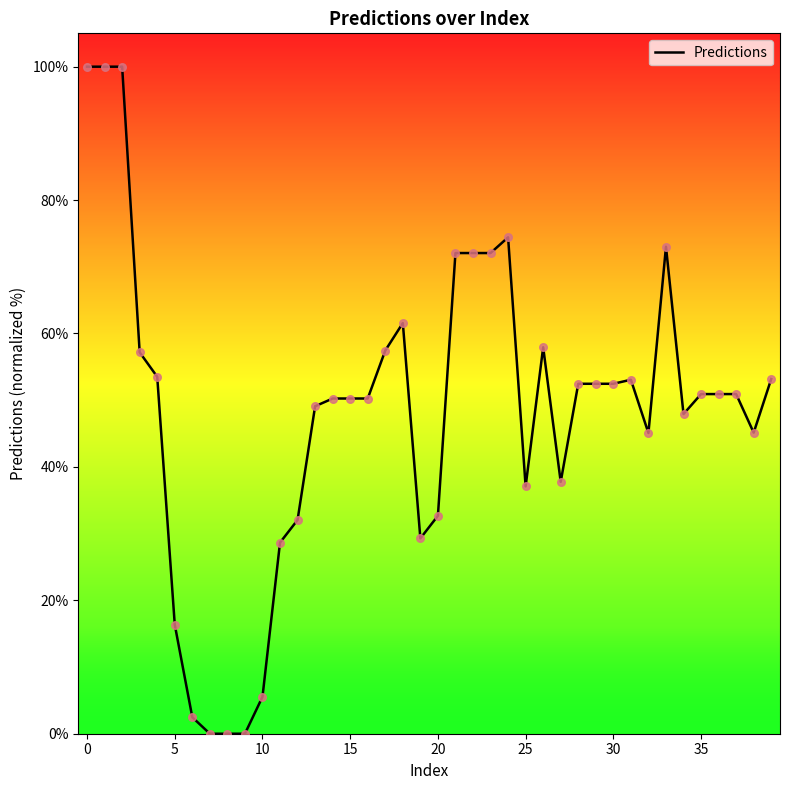

What is the difference between the maximum and minimum values?

100.0